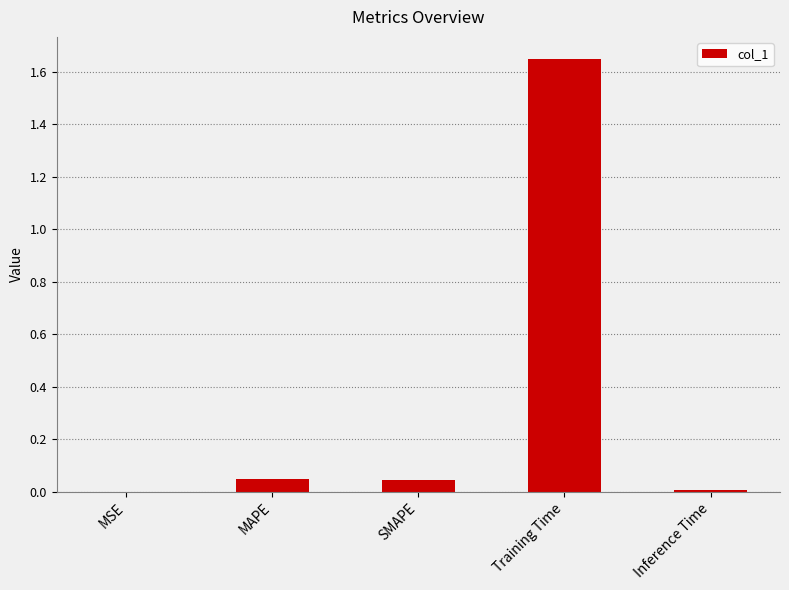

What is the sum of all values?

1.8